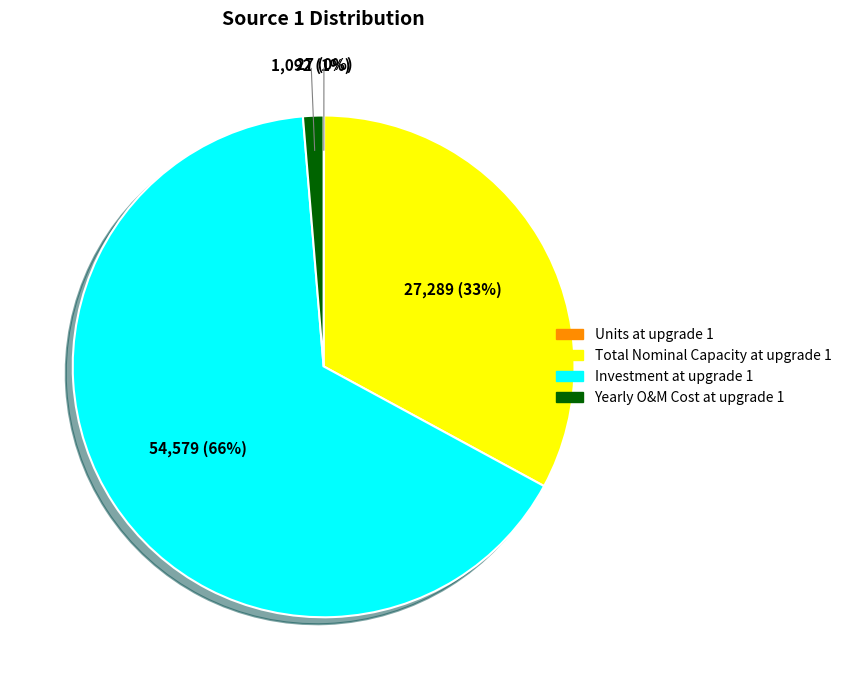

The Yearly O&M Cost at upgrade 1 slice represents 1% of the pie. True or false?

True